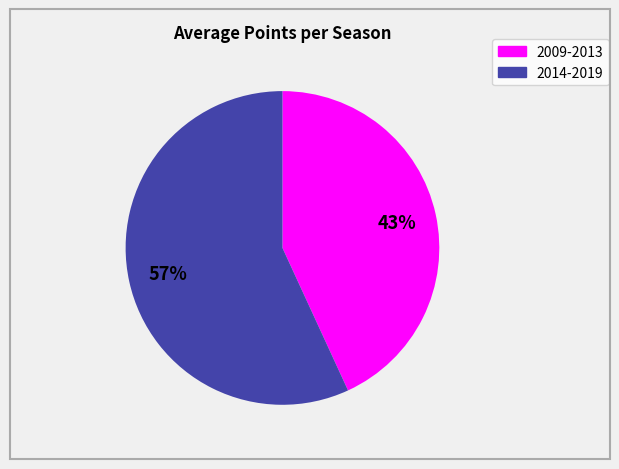

To the nearest percent, what is the difference between the largest and smallest slice percentages?

14%